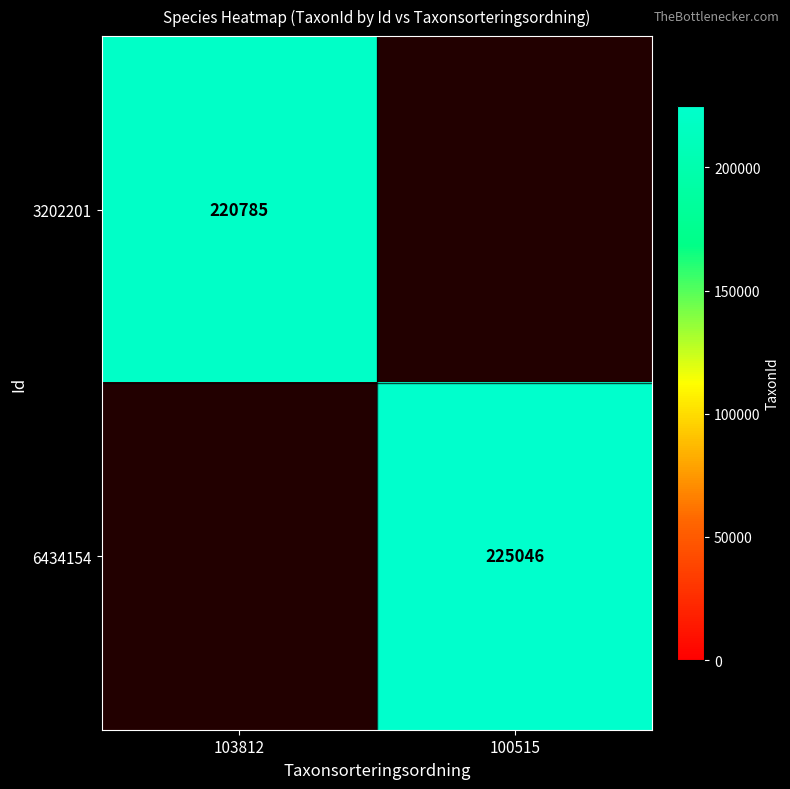

Which has a higher value, 100515 or 103812?

103812